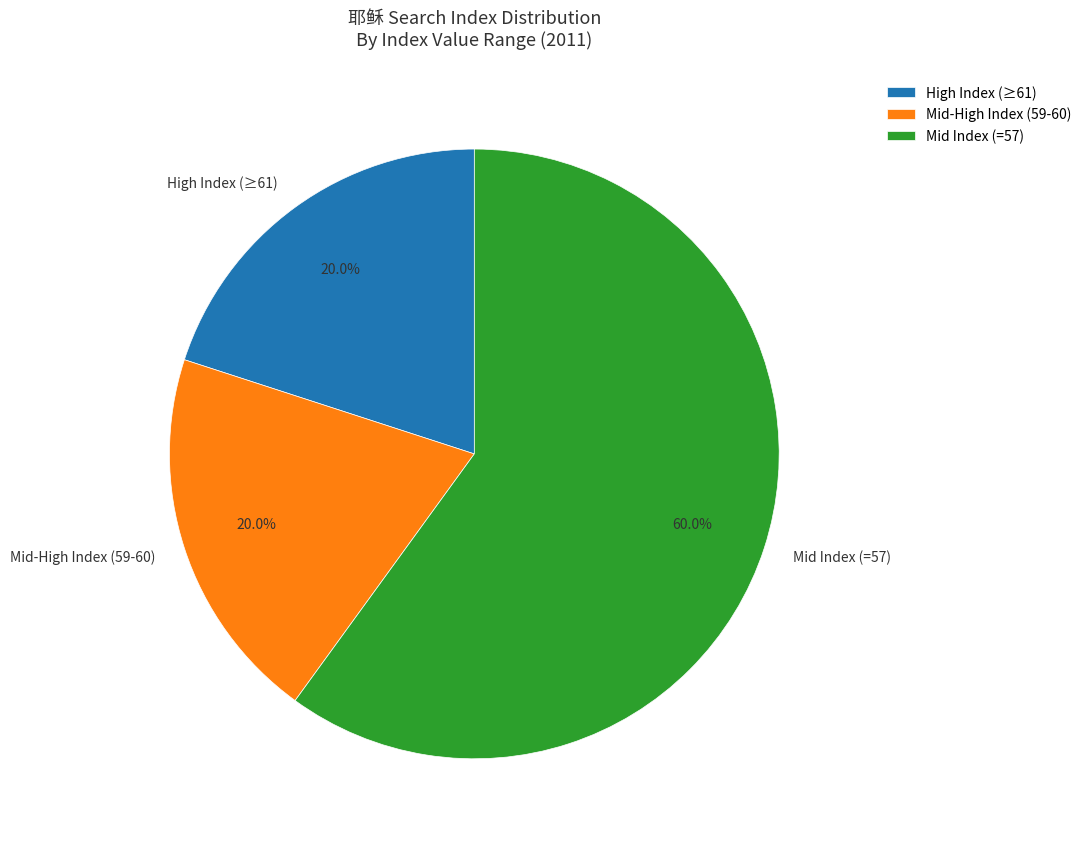

Does Mid-High Index (59-60) account for over 50% of the chart?

No